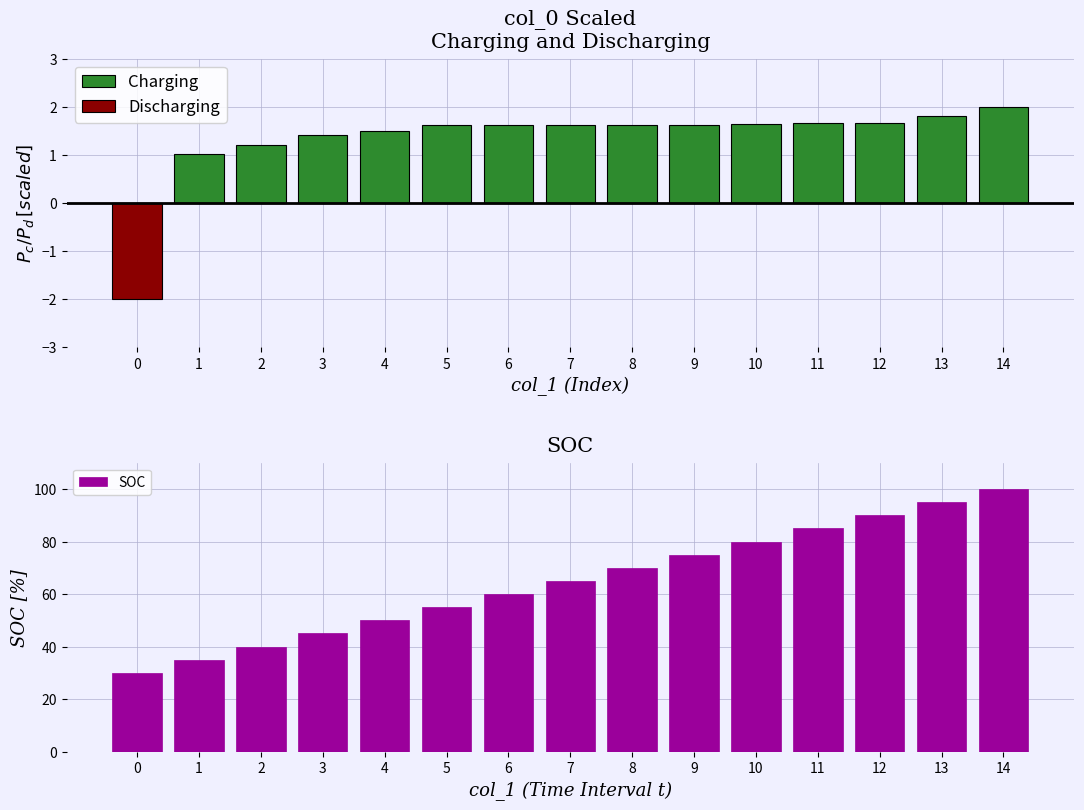

Between 5 and 8, which is larger?

8